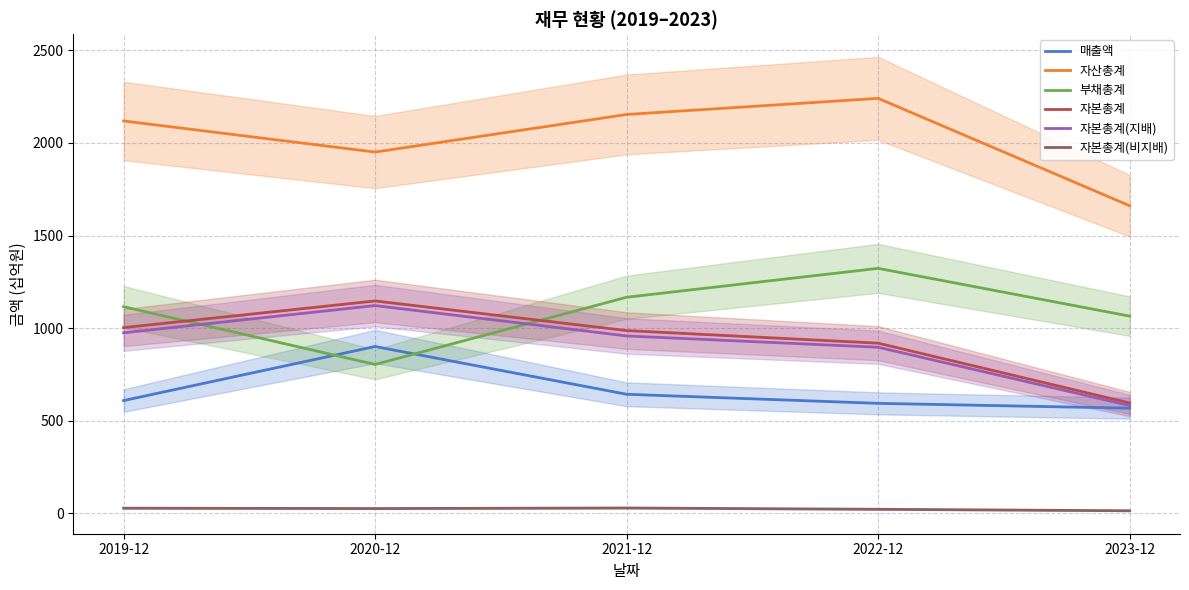

At which category does the chart reach its peak across all series?

2022-12